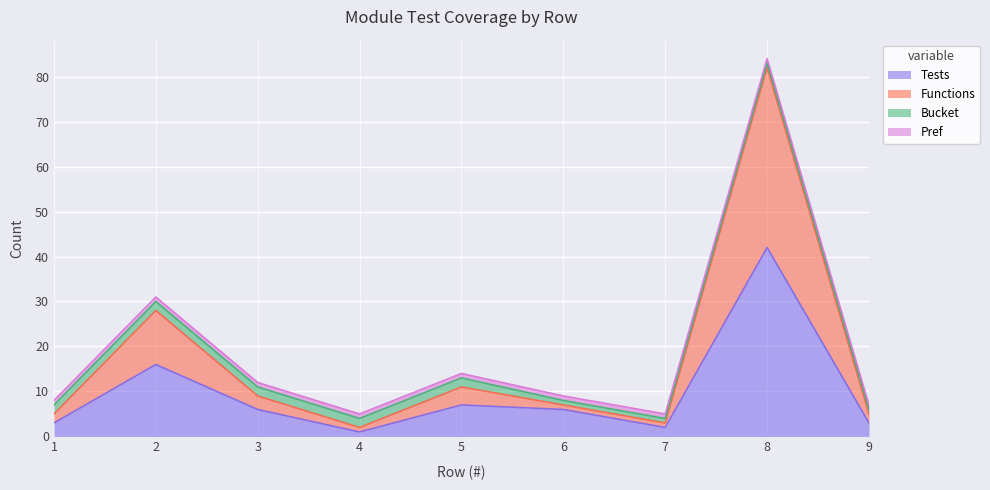

Read the Tests value at 6.

6